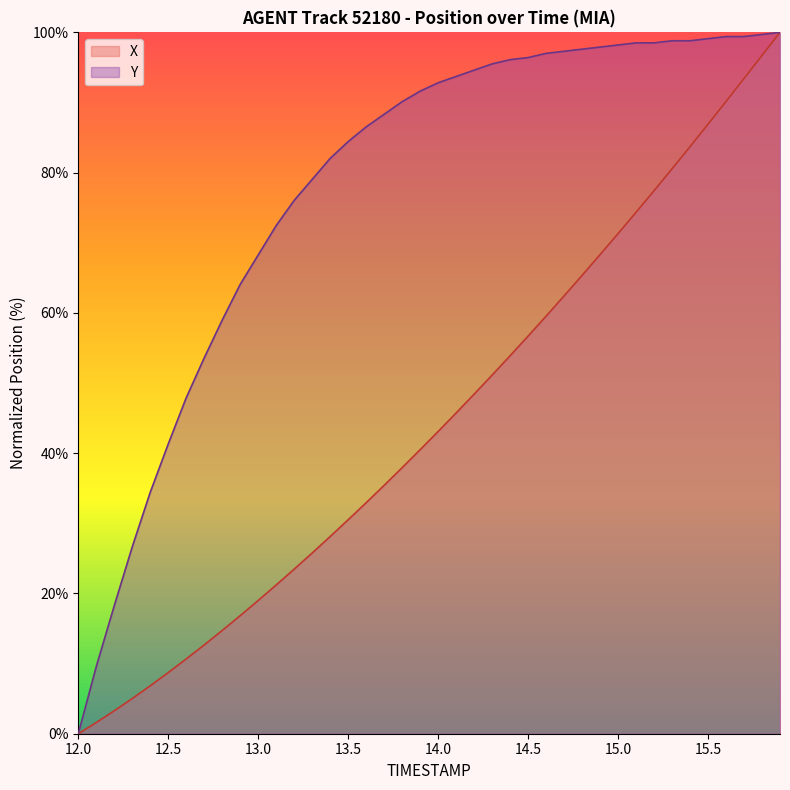

At which category is the sum across all series the highest?

15.9